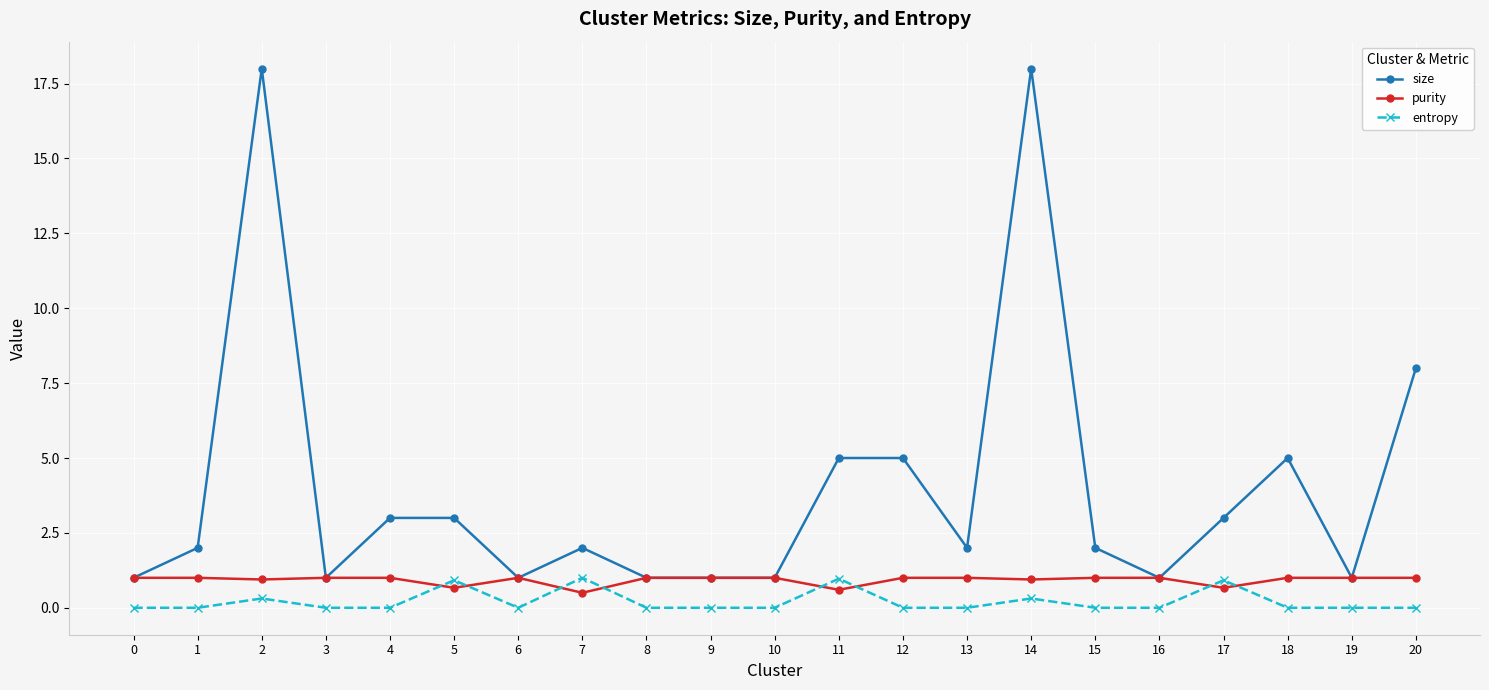

What is the value of the purity point at the 1st from the left?

1.0